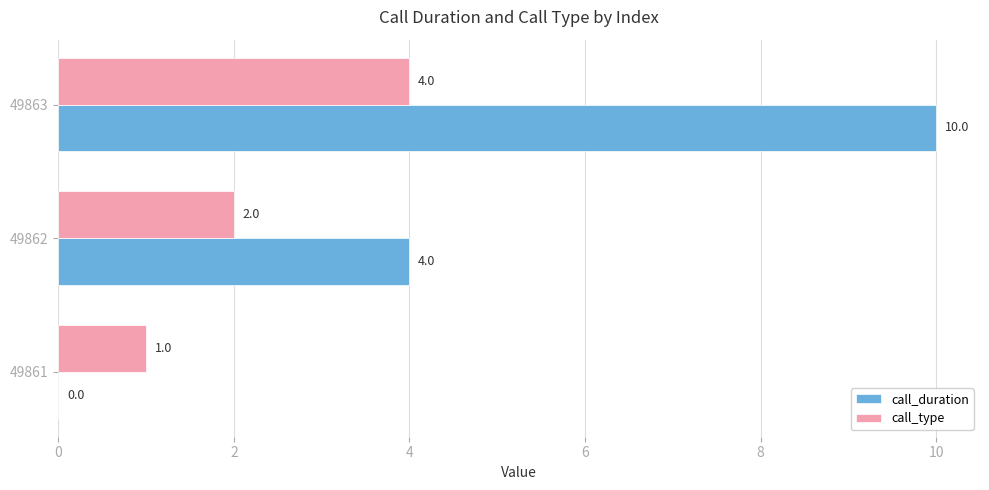

At which category is the sum across all series the highest?

49863